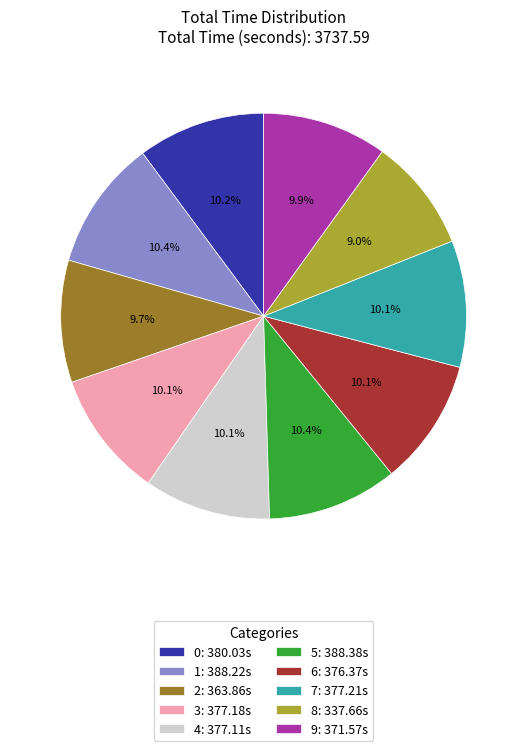

To the nearest percent, what is the difference between the 1 and 2 slice percentages?

1%